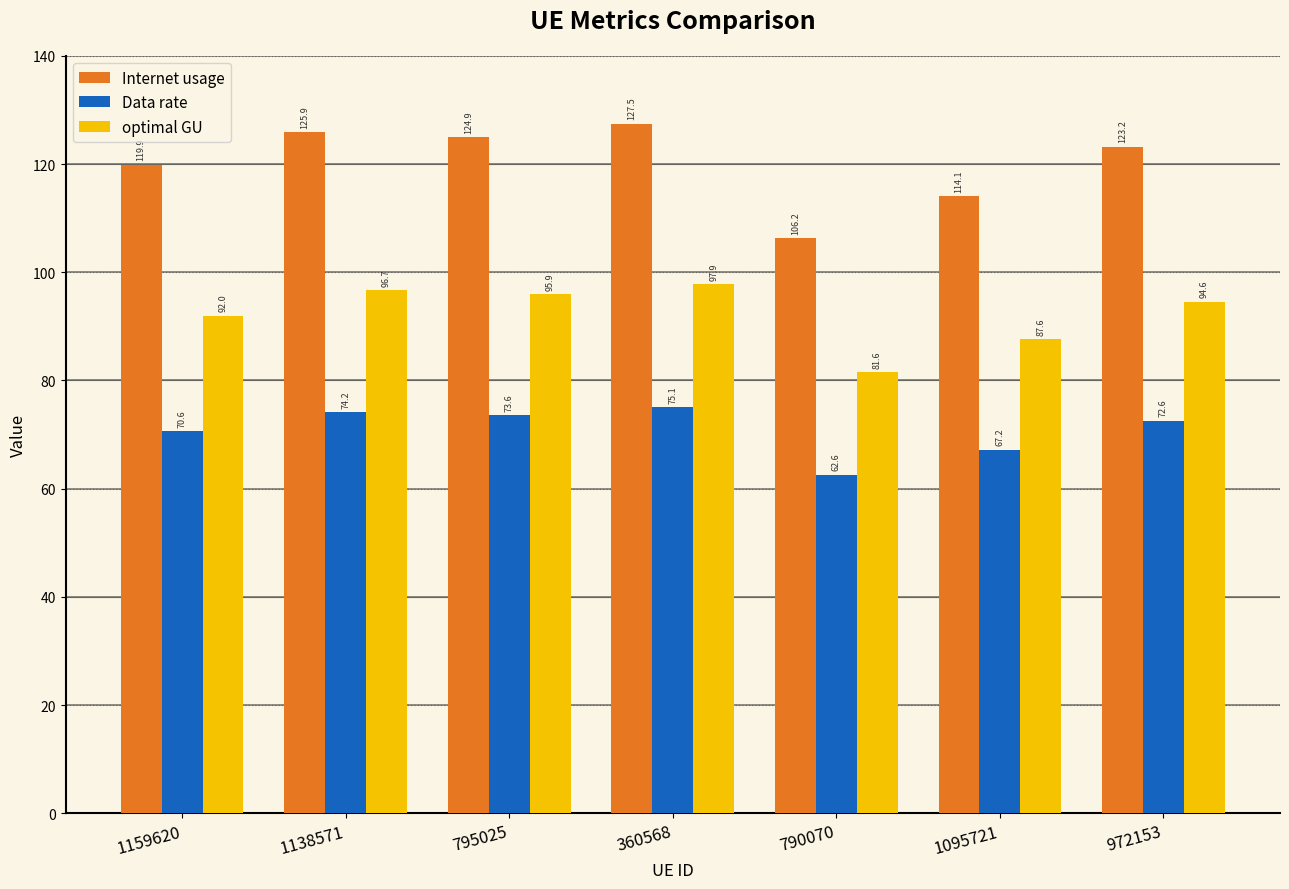

Where does the Internet usage series first go above 123?

1138571